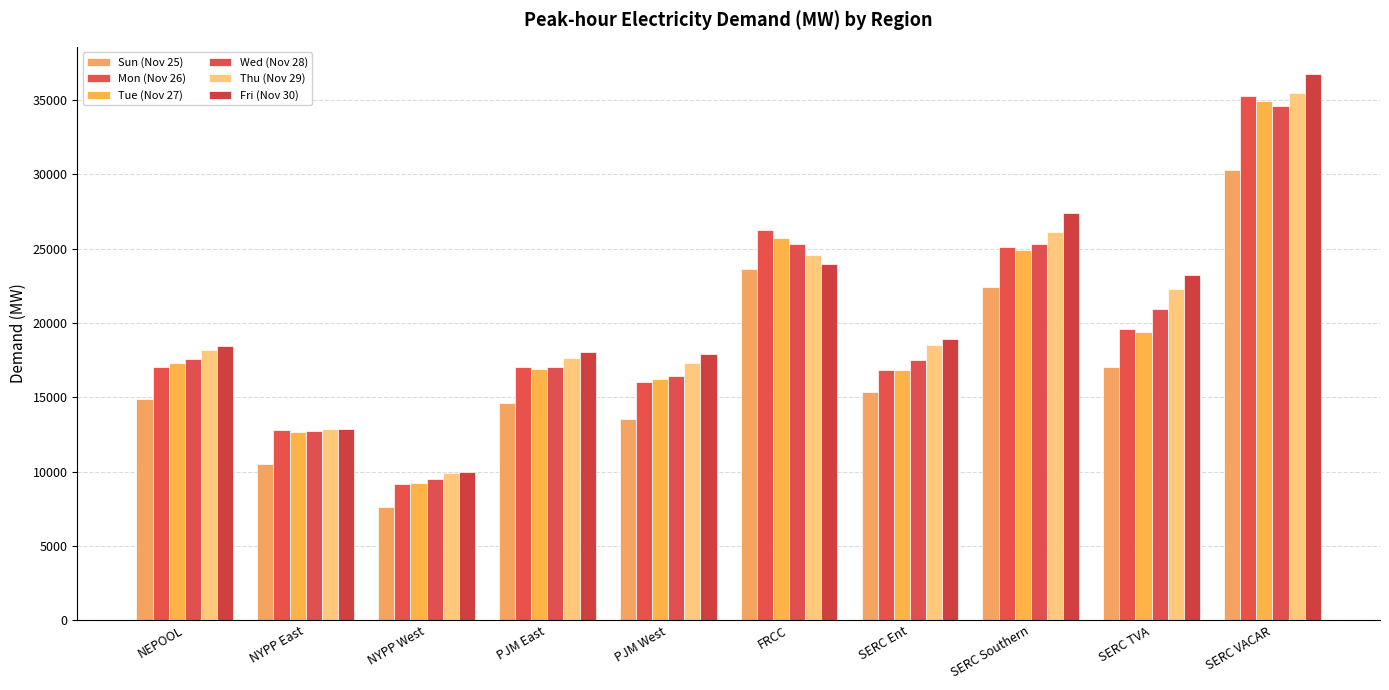

At which label does Wed (Nov 28) reach its minimum?

NYPP West